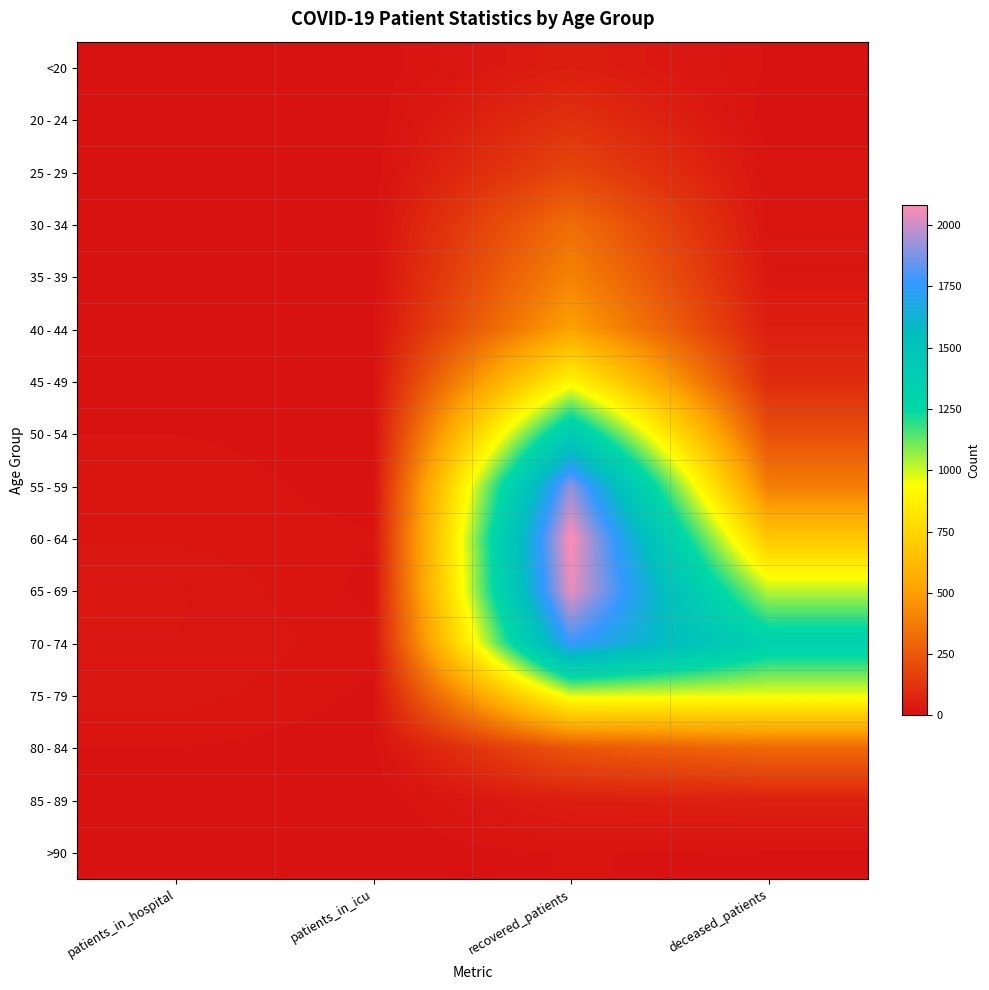

What is the difference between the highest and lowest values at deceased_patients?

1339